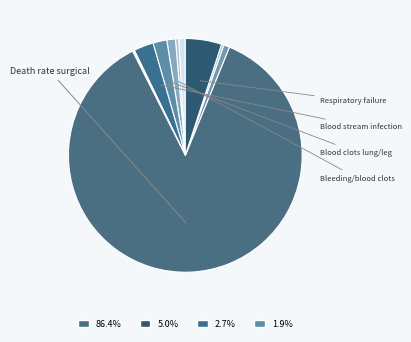

How many slices are in this pie chart?

11